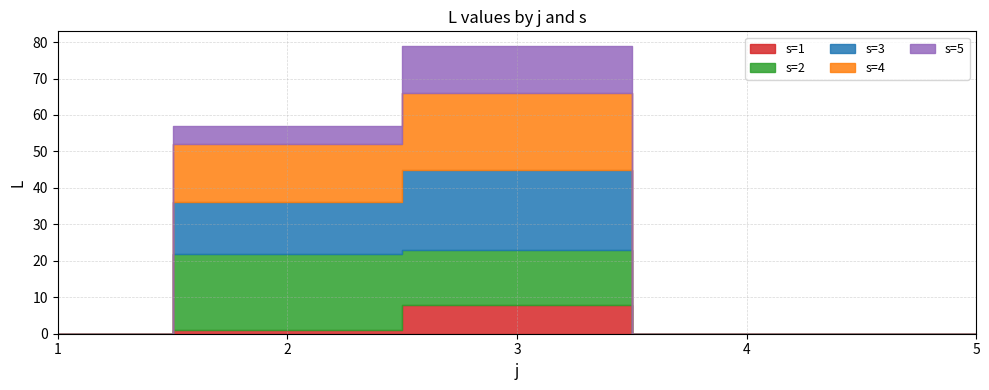

At which category is the sum across all series the highest?

3